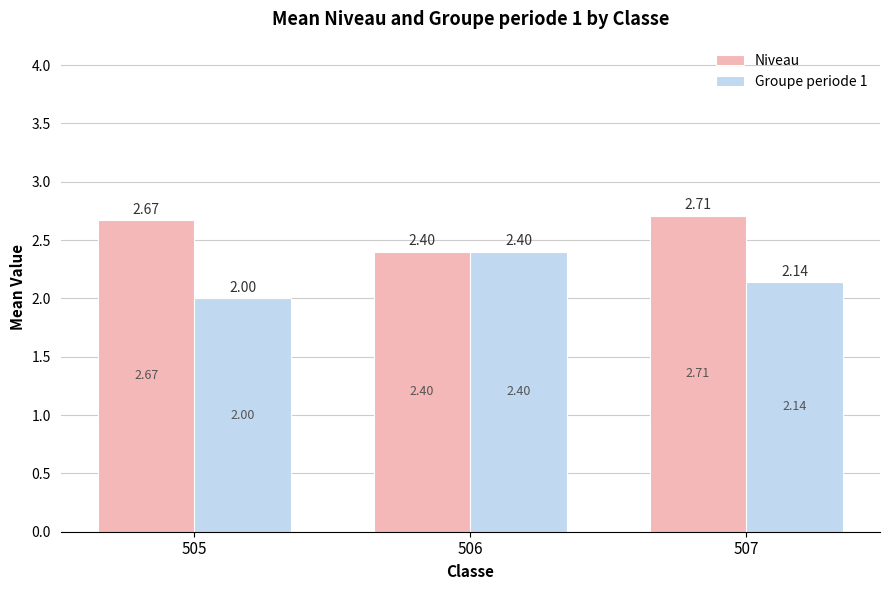

At how many categories does at least one series exceed 2?

3